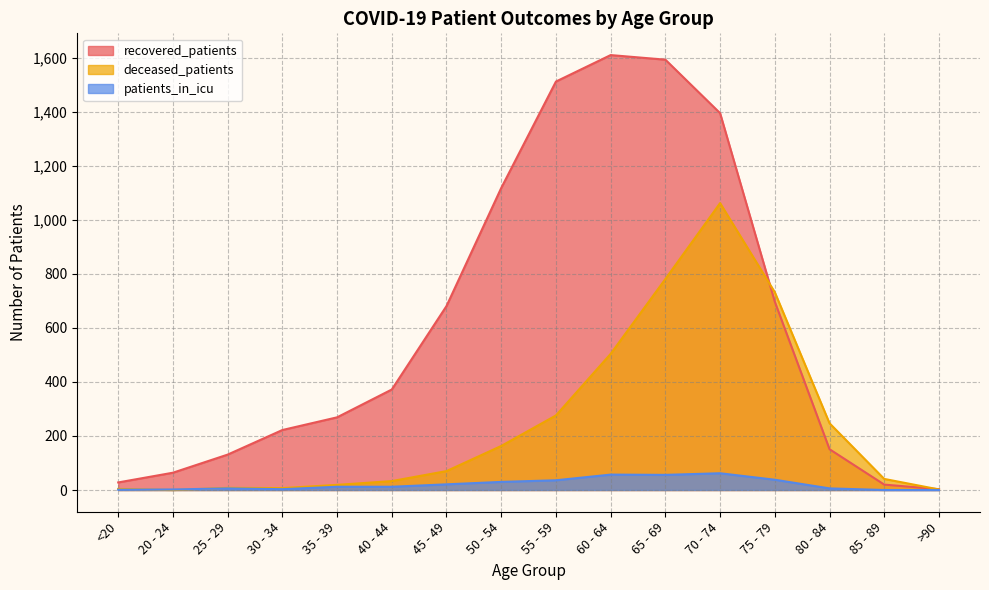

The recovered_patients series shows 941 at 75 - 79. True or false?

False